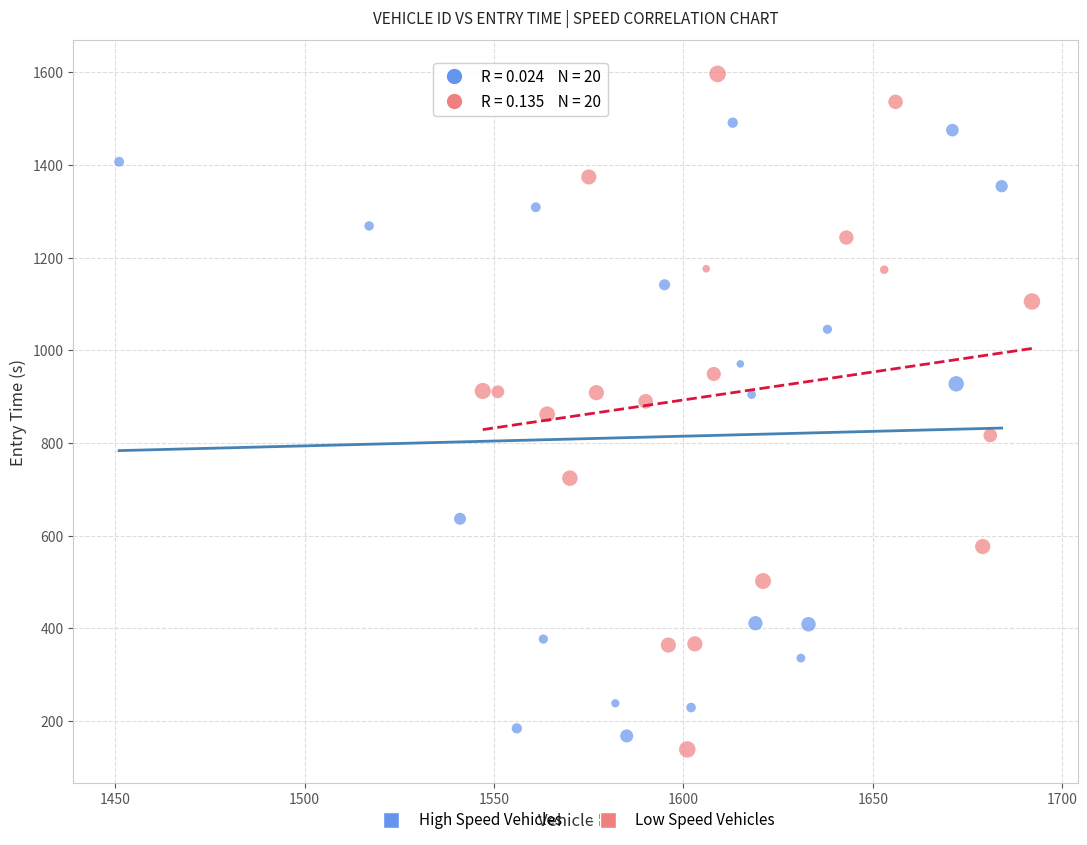

What are all the series names shown in the legend?

High Speed Vehicles, Low Speed Vehicles